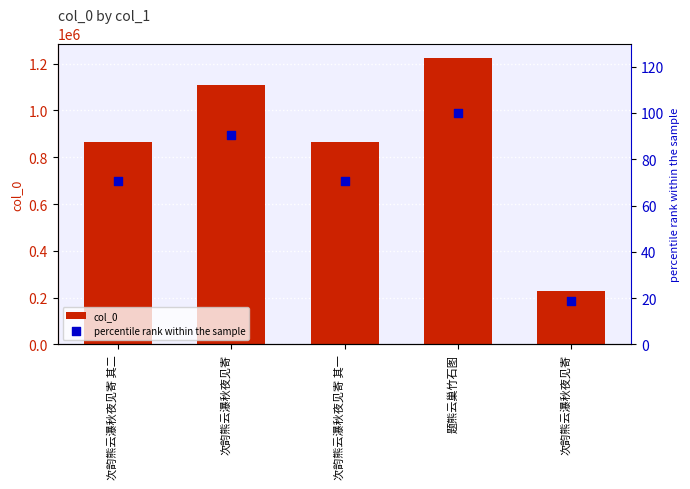

At which category is the sum across all series the highest?

题熊云巢竹石图